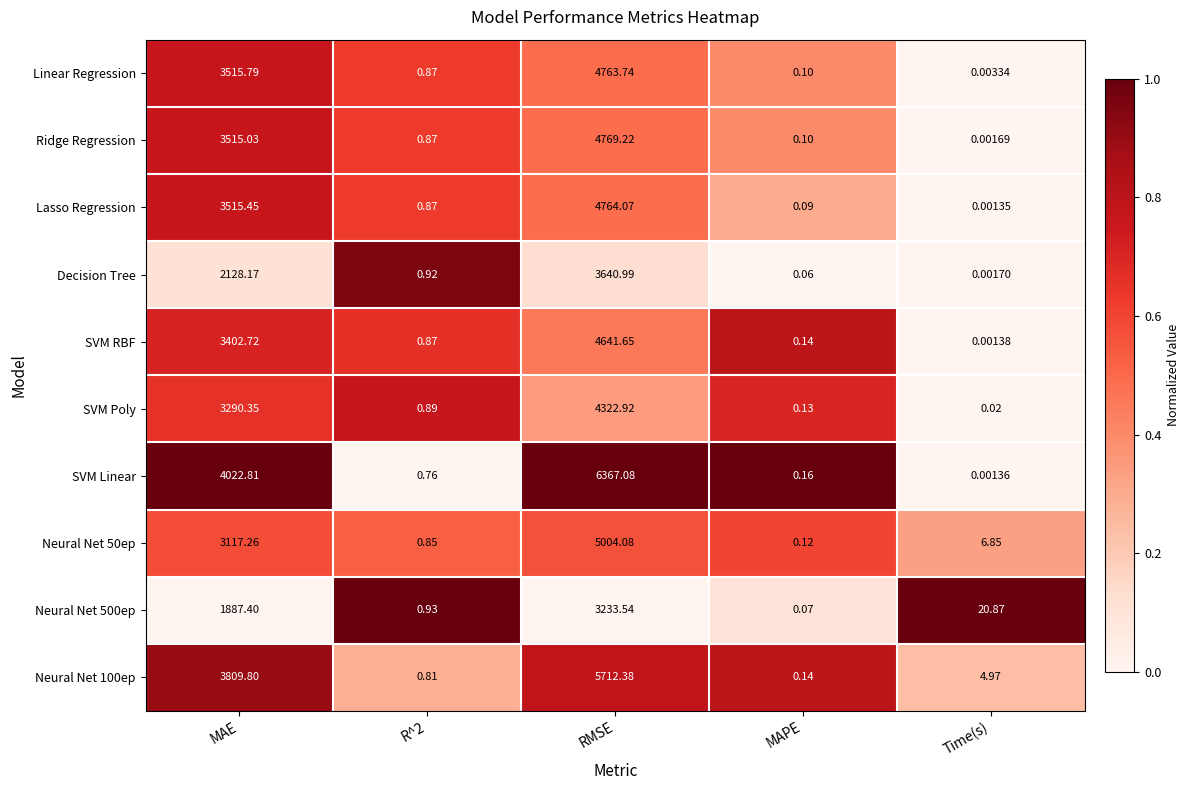

Which series has the largest total across all categories?

SVM Linear